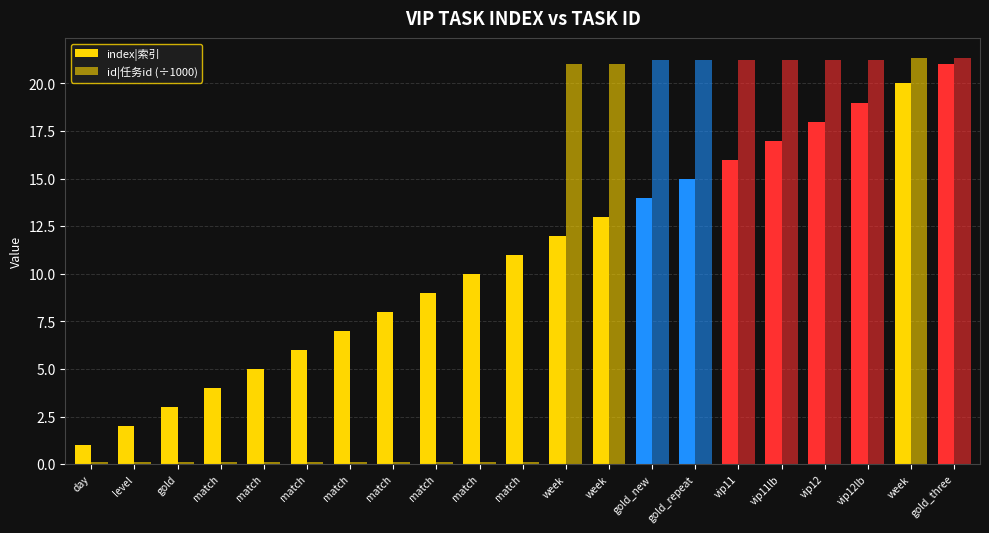

Rank the series at gold_new from highest to lowest value.

id|任务id (÷1000), index|索引